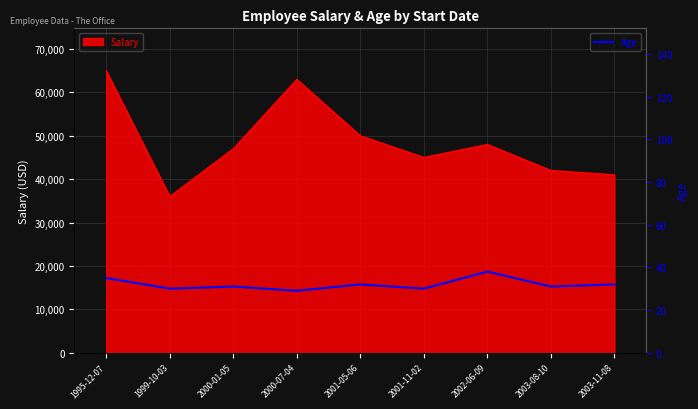

What is the lowest value of the Age series?

29